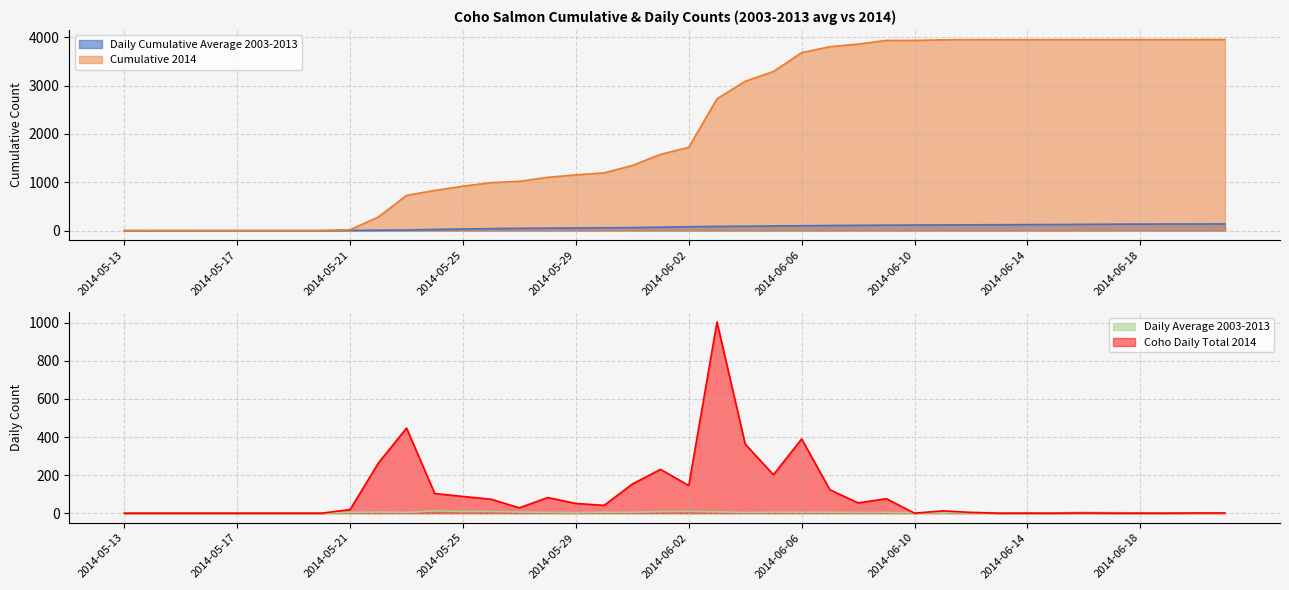

What is the difference between the highest and lowest values at 2014-06-01?

1569.6